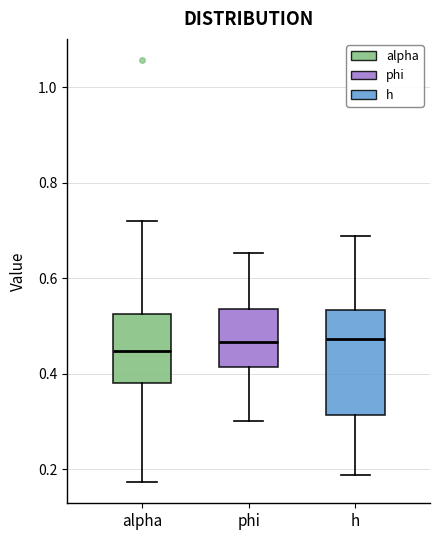

Reading left to right, read every box against the y-axis: the position of its median line, the range the box covers, and the ends of its whiskers. The values are not printed on the chart, so give them approximately, as read against the axis.

alpha: median 0.44, box 0.38 to 0.52, whiskers 0.18 to 0.72
phi: median 0.46, box 0.42 to 0.54, whiskers 0.30 to 0.66
h: median 0.48, box 0.32 to 0.54, whiskers 0.18 to 0.68